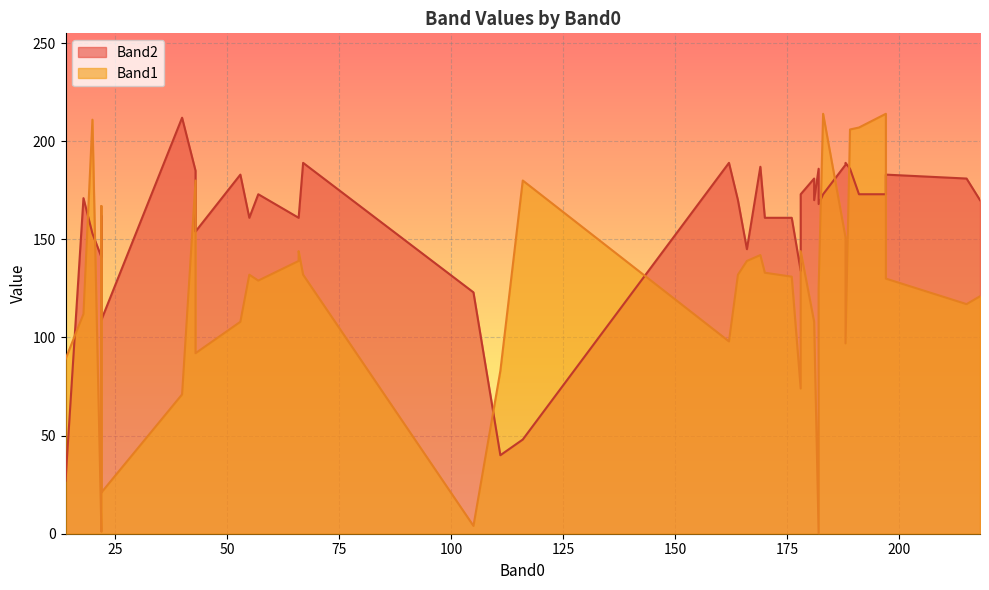

What are all the series names shown in the legend?

Band2, Band1